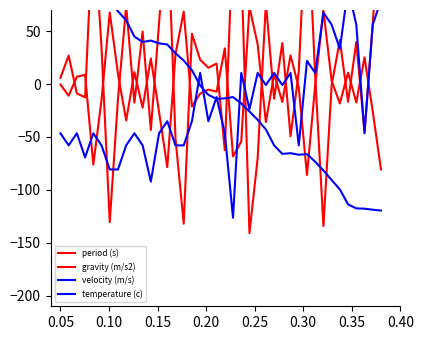

How many interior local peaks does the velocity (m/s) series have?

5